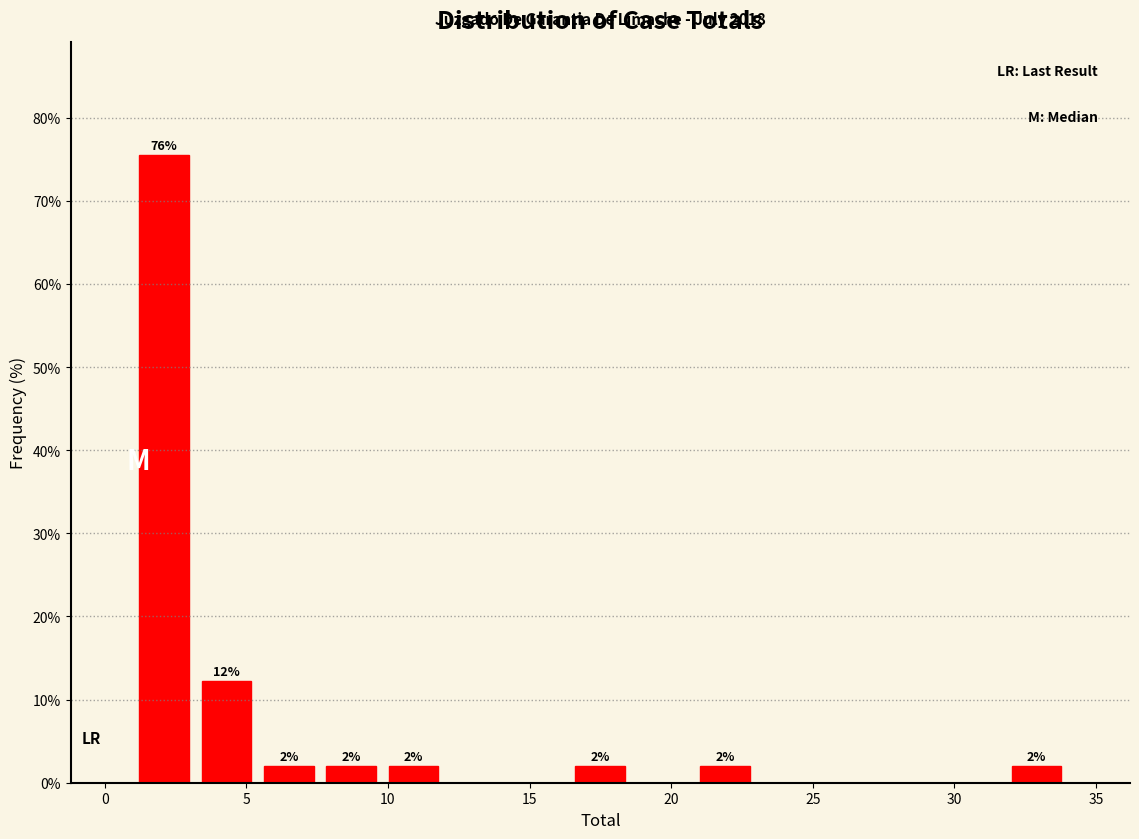

Which range on the x-axis has the tallest bar?

1.0 to 3.2